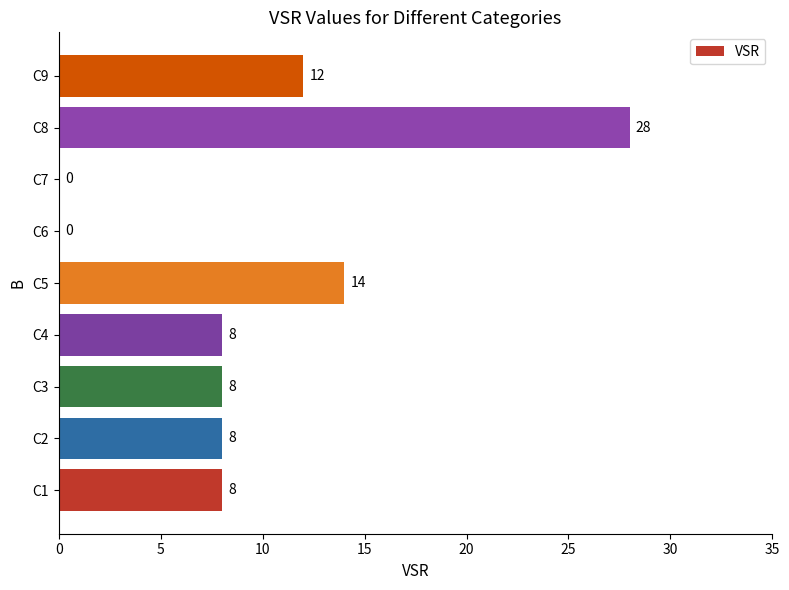

What is the change in value from C5 to C7?

-14